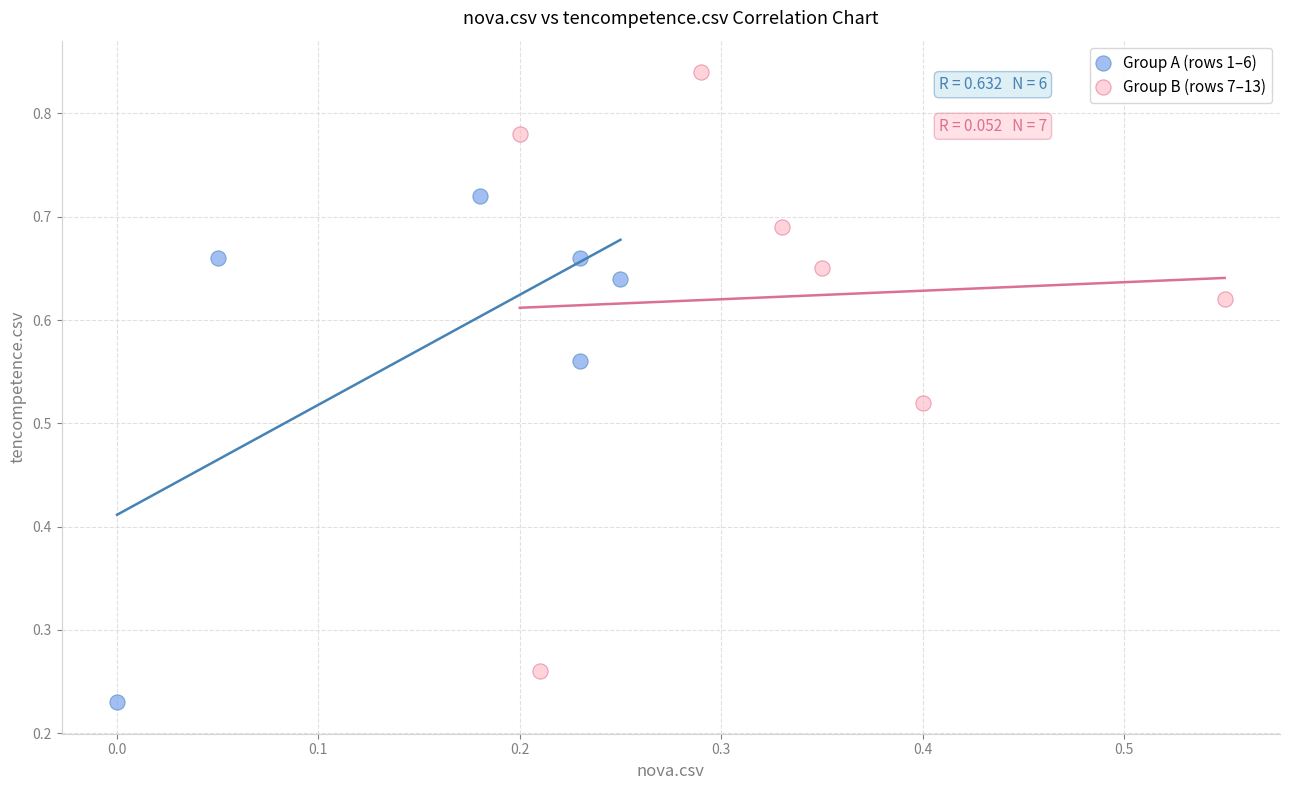

Which series contains the highest Y value?

Group B (rows 7–13)